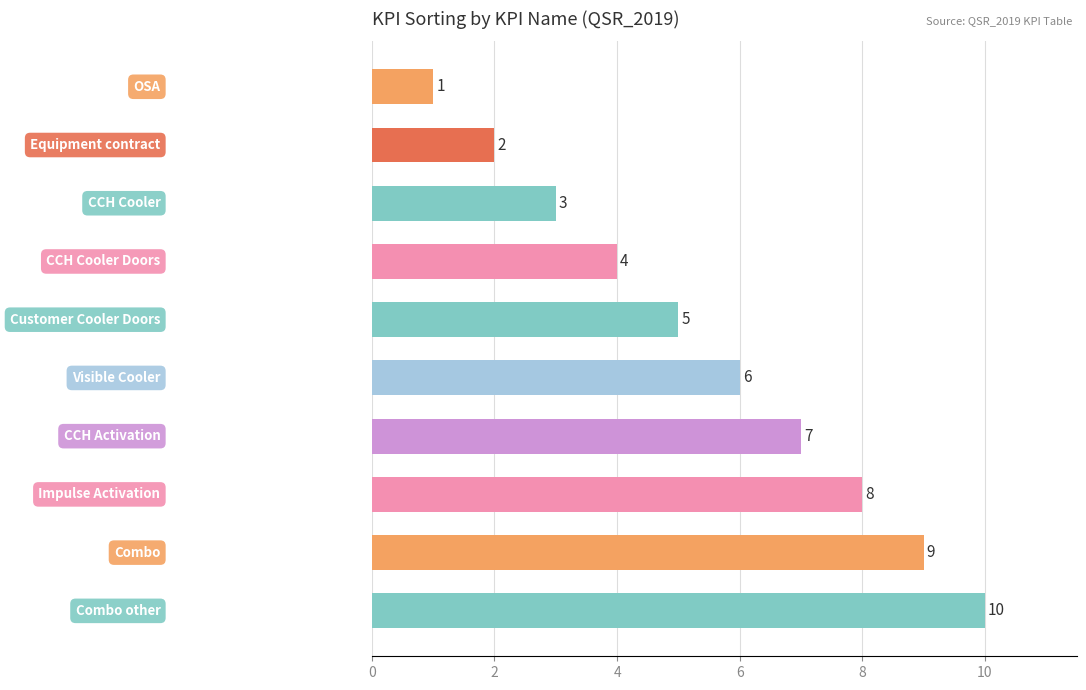

What is the average value?

6